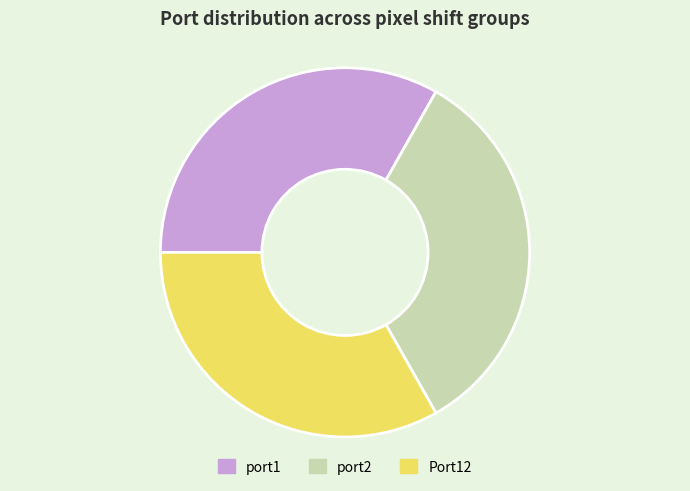

Count the number of slices in the pie.

3